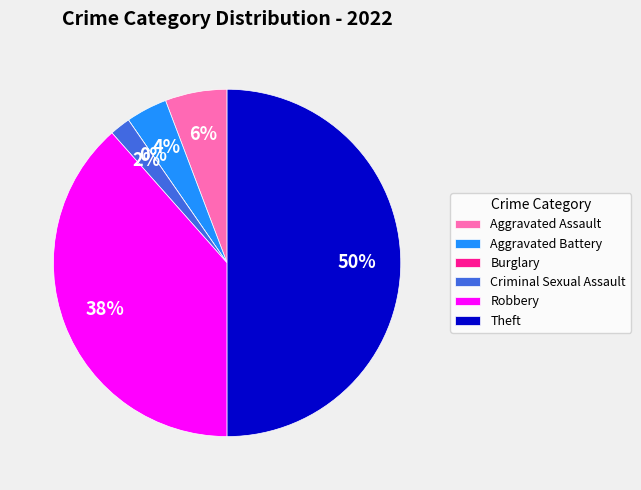

What is the largest slice in the pie chart?

Theft